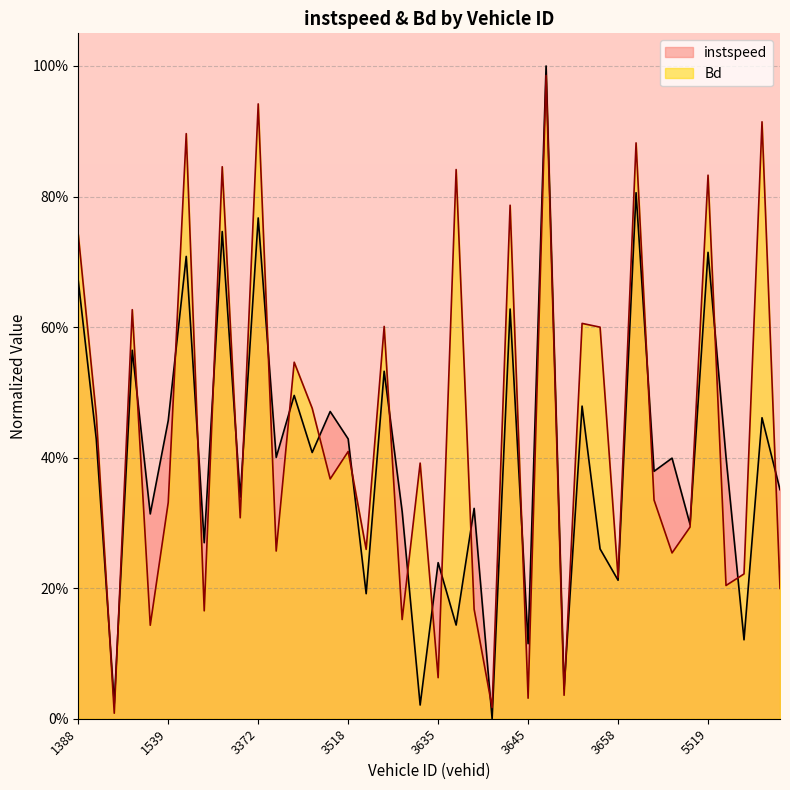

In Bd, how many points are lower than both neighbors (excluding endpoints)?

15